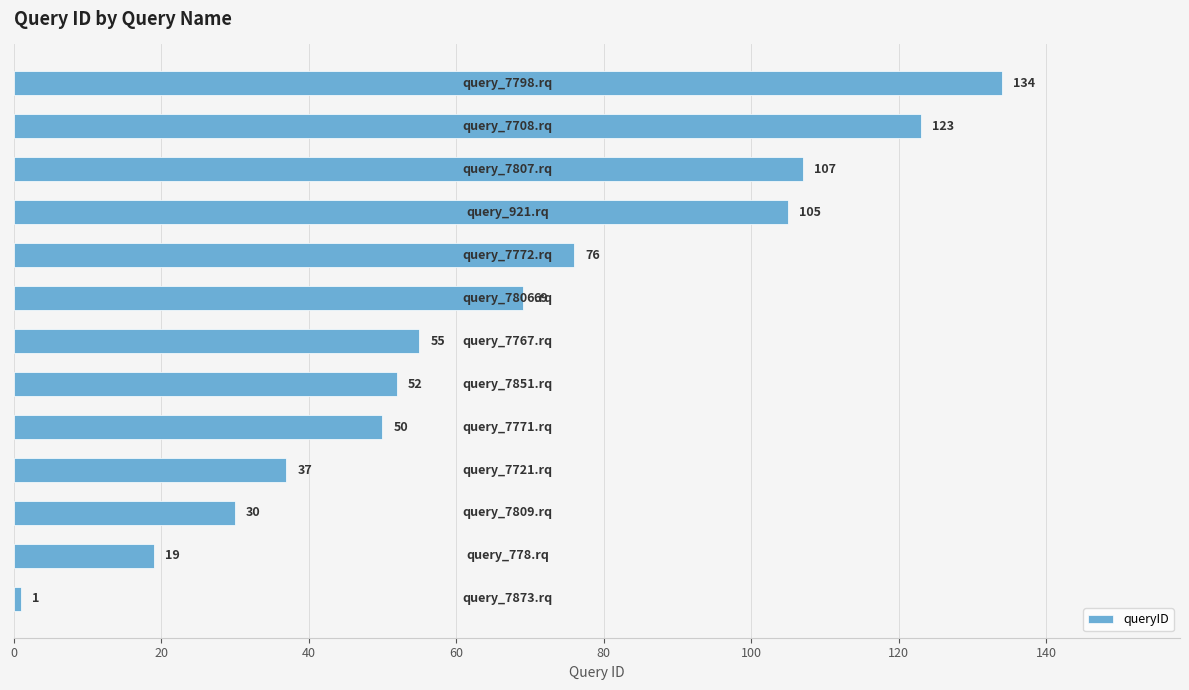

What is the maximum value shown in the chart?

134